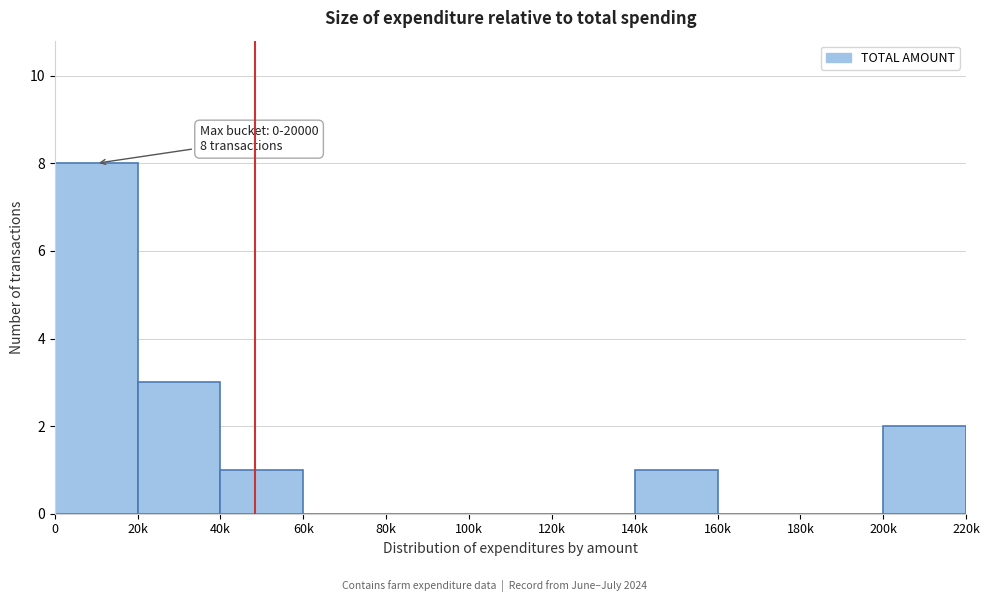

Reading right to left, list all the values displayed in this chart.

200k=2	180k=0	160k=0	140k=1	120k=0	100k=0	80k=0	60k=0	40k=1	20k=3	0=8